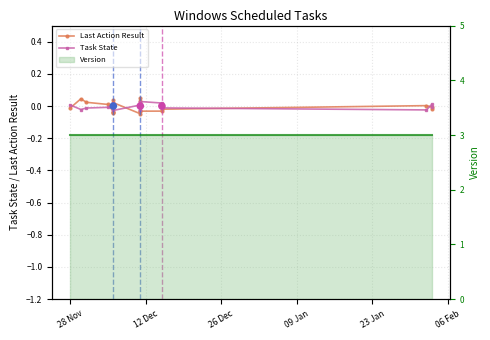

Which series contains the lowest Y value?

Last Action Result